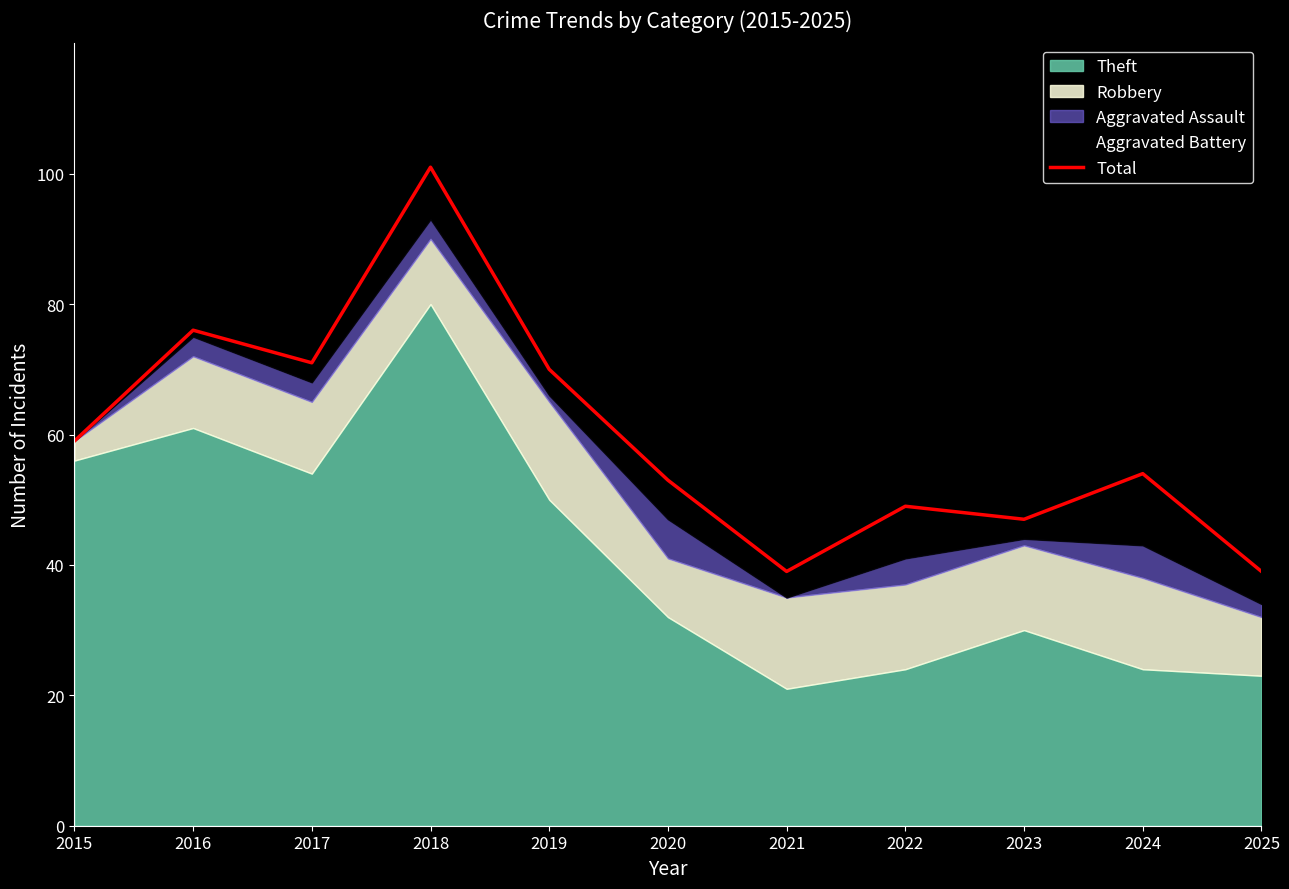

Which has a higher value, 2015 or 2022?

2015